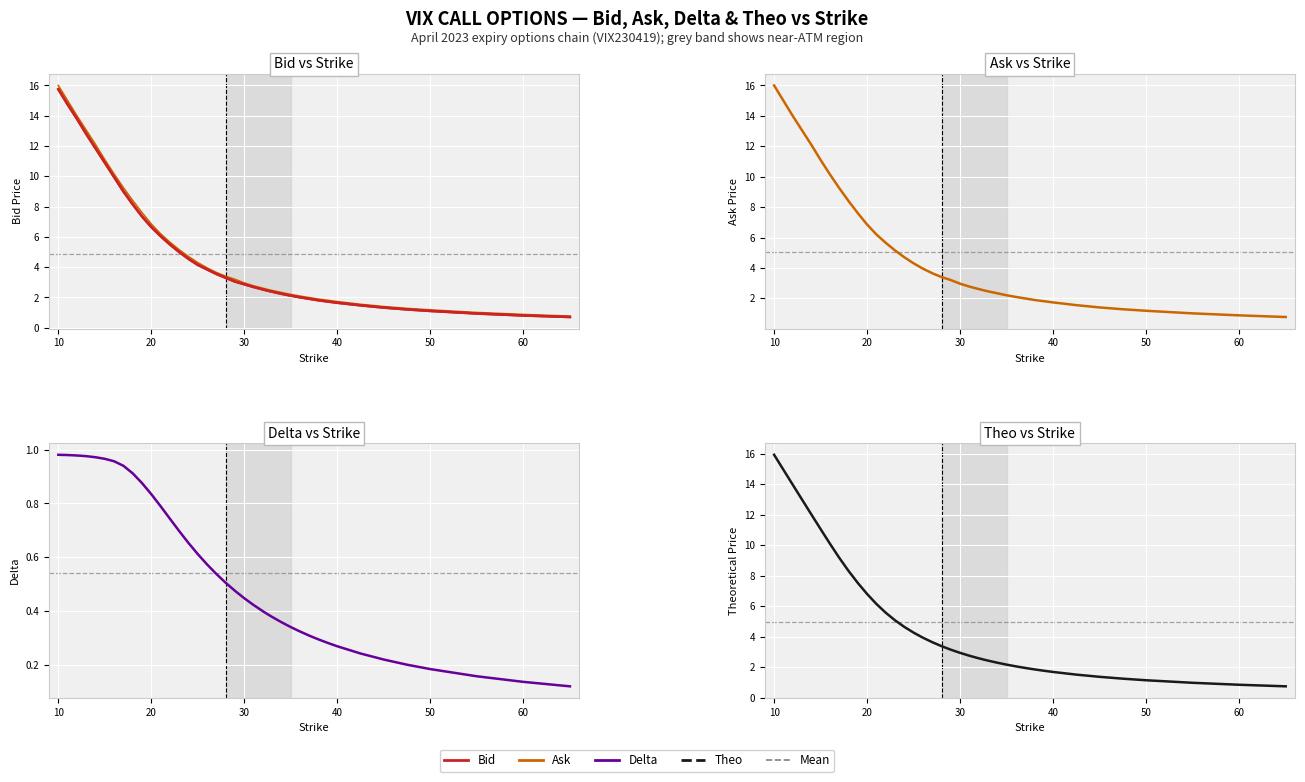

Is the value of Theoretical at 60 greater than the value of Ask at 40?

No